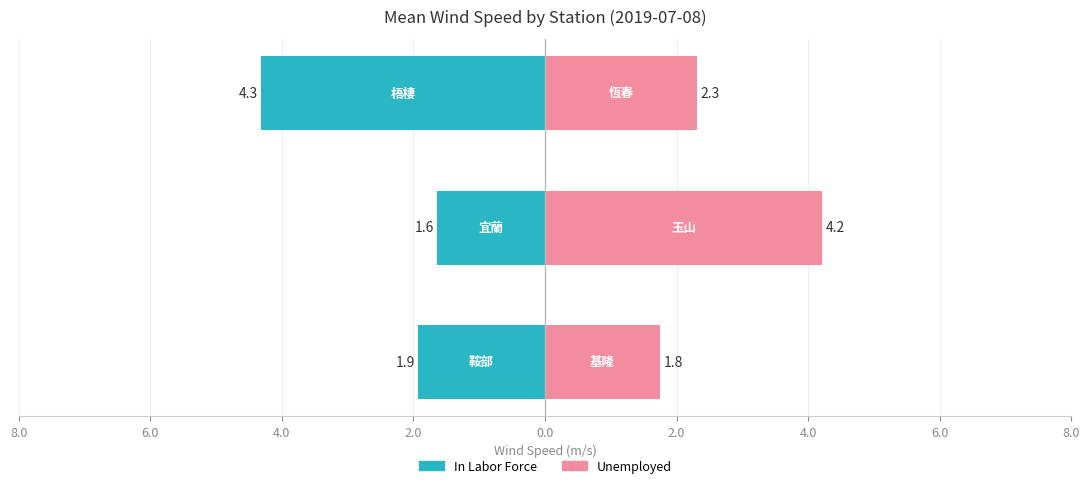

True or false: In Labor Force has a value of -0.7 at 6.0.

False